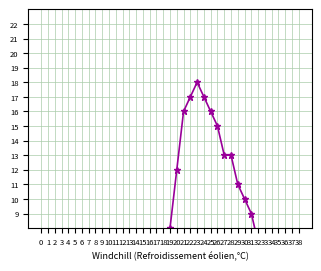

The value at 21 is 16. True or false?

True